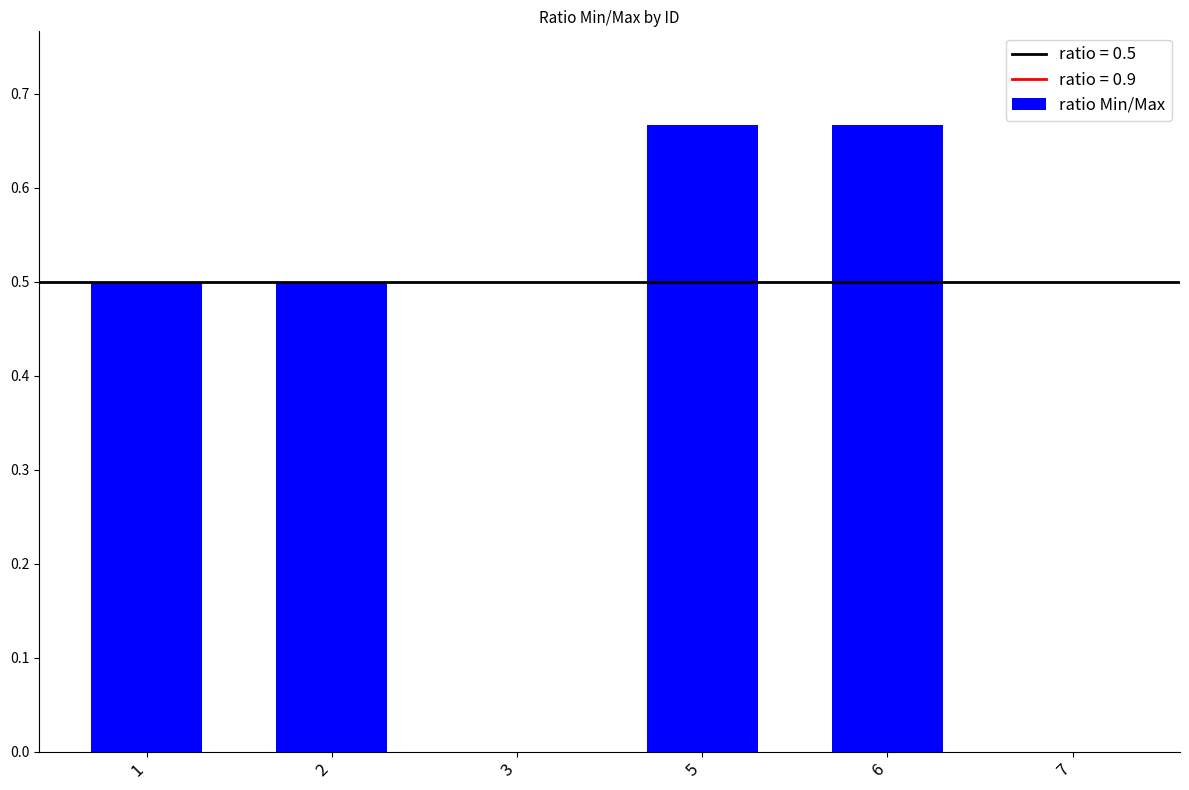

Between 2 and 5, which is larger?

5